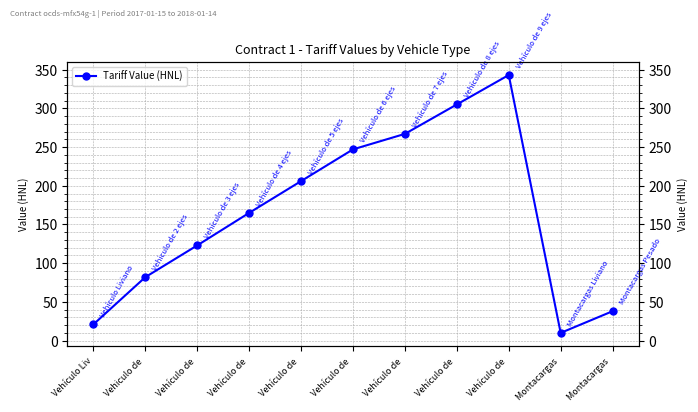

What is the minimum value shown in the chart?

10